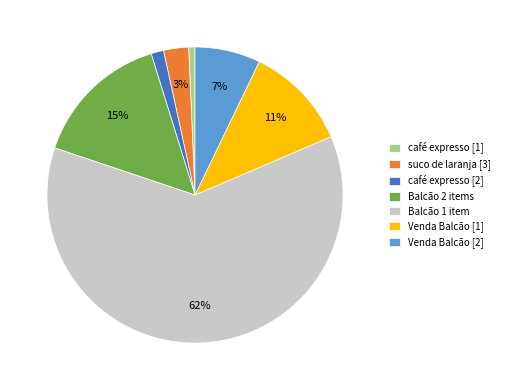

To the nearest percent, what is the difference between the largest and smallest slice percentages?

61%